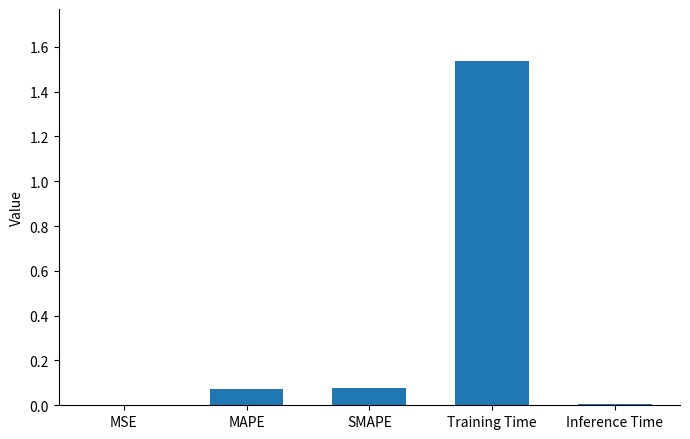

Which label corresponds to the largest value in the chart?

Training Time